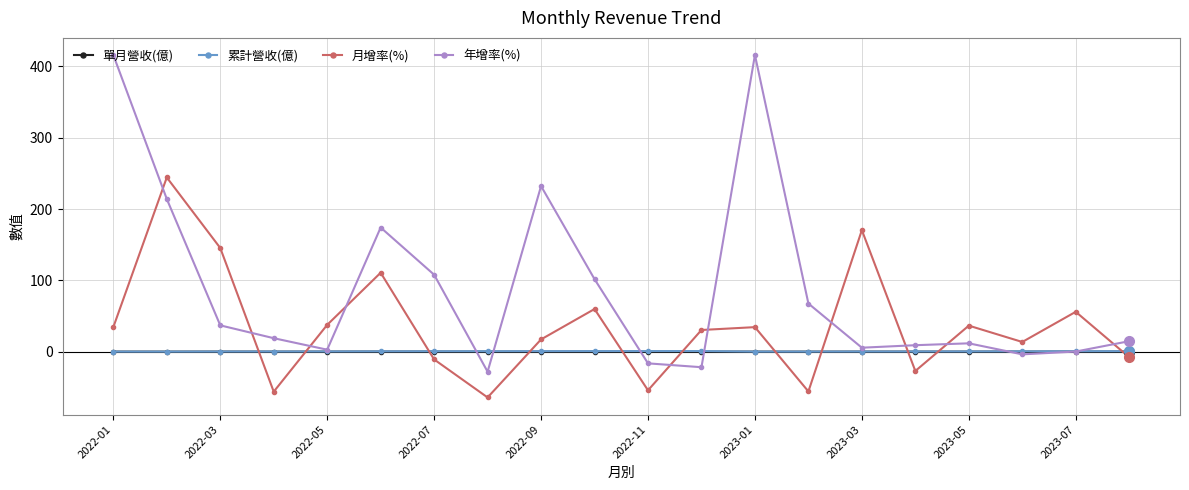

How many categories are shown in the chart?

20